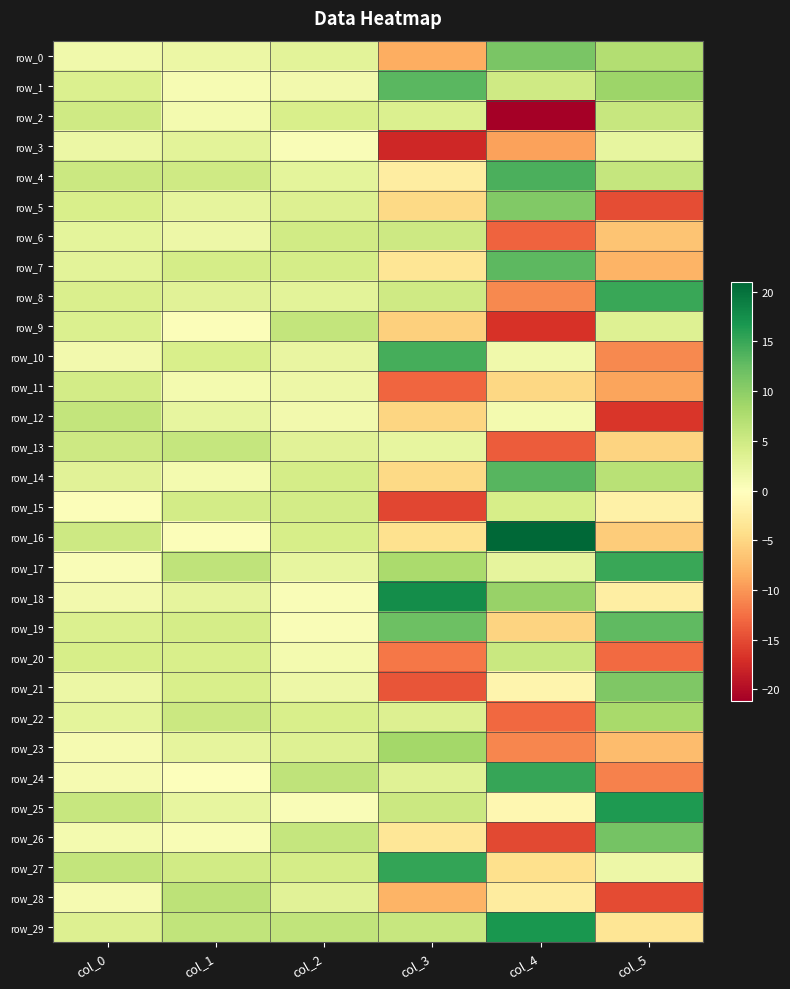

How many distinct data groups are displayed?

30